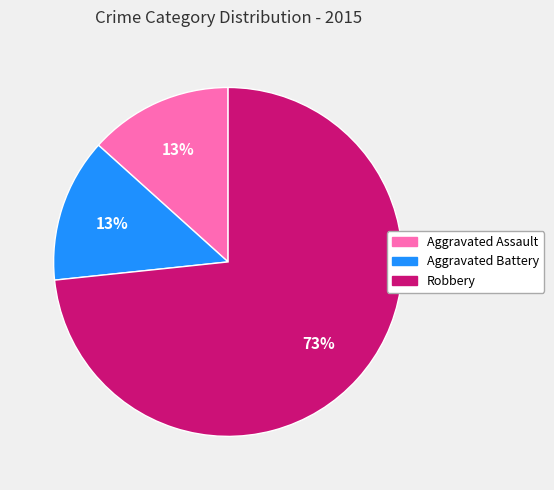

How many segments does this pie chart have?

3